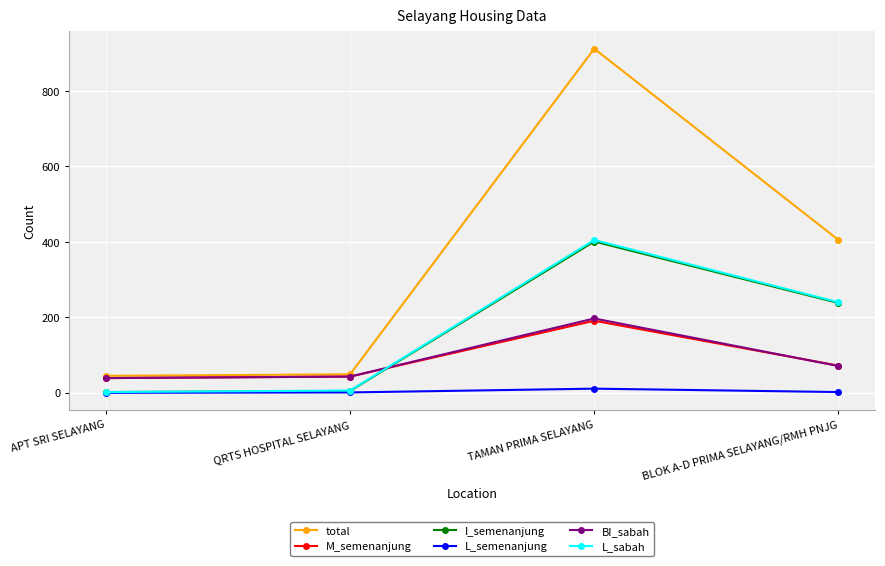

What is the label of the 3rd point from the right?

QRTS HOSPITAL SELAYANG